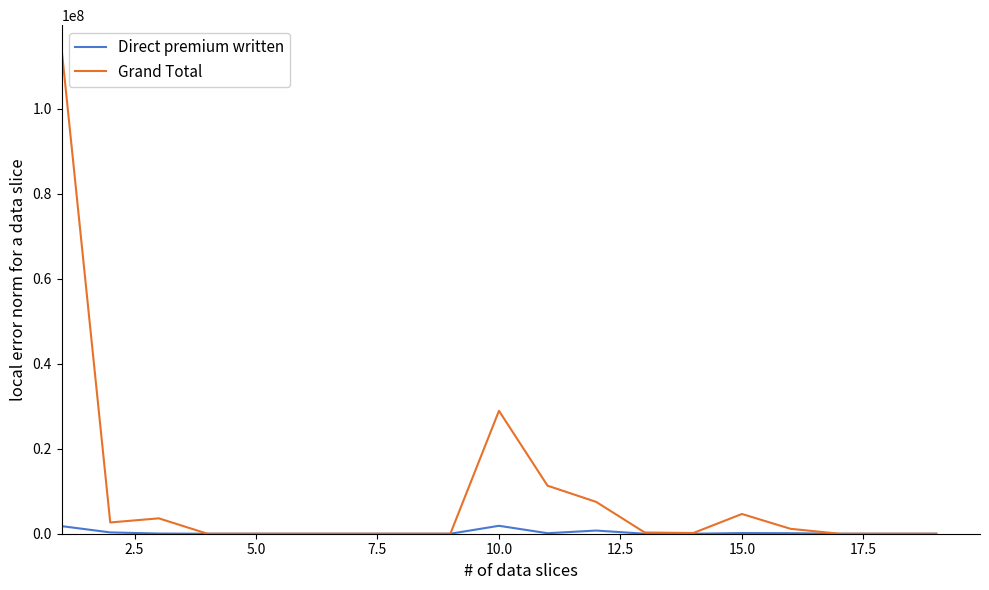

Which series has the largest total across all categories?

Grand Total